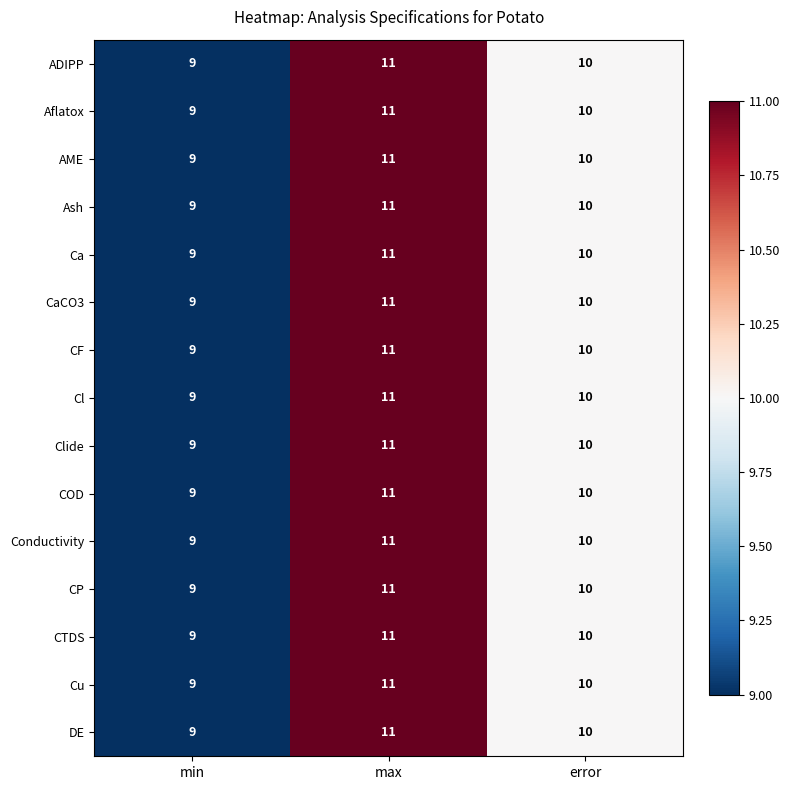

True or false: DE has a value of 10 at error.

True